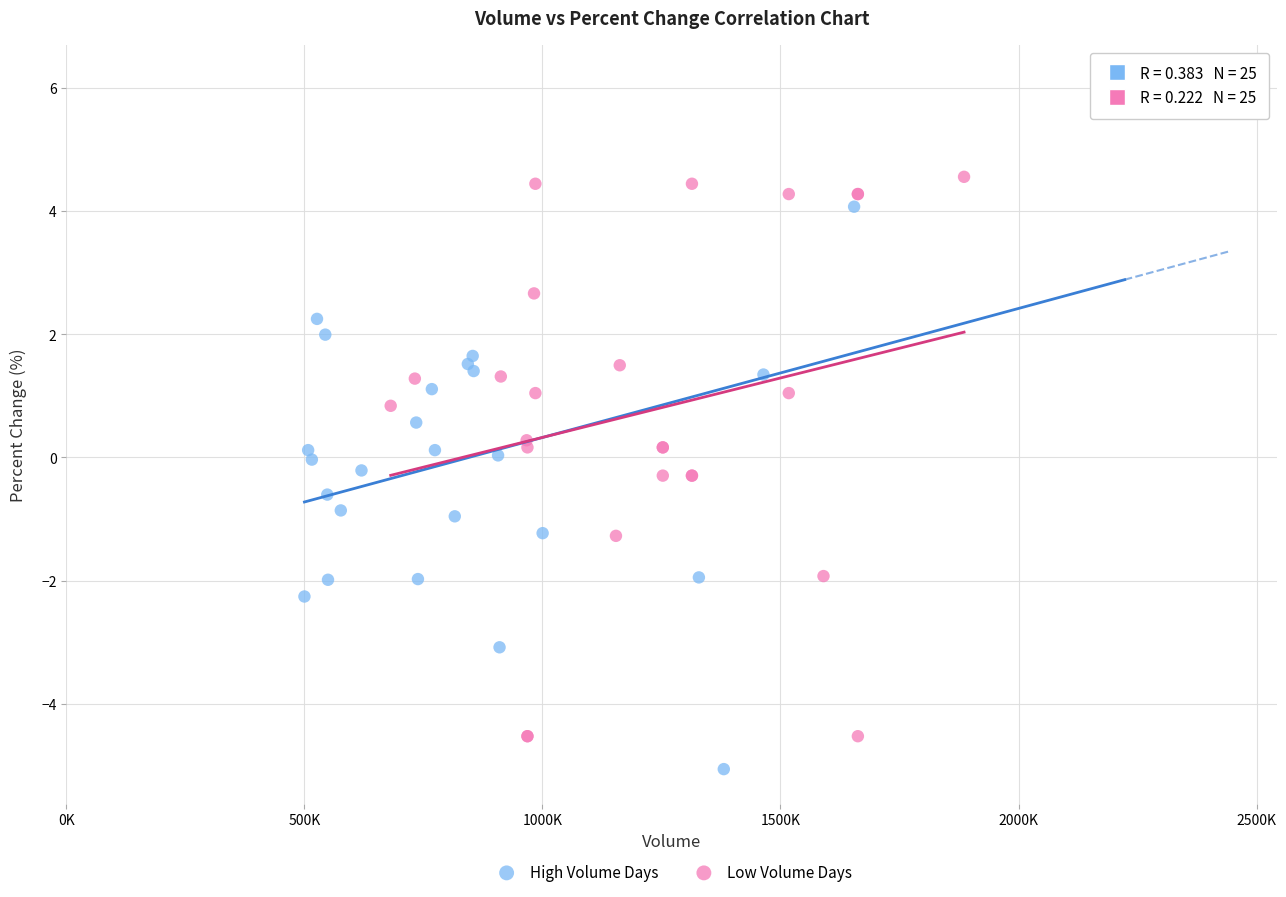

Which series reaches the maximum Y coordinate?

High Volume Days